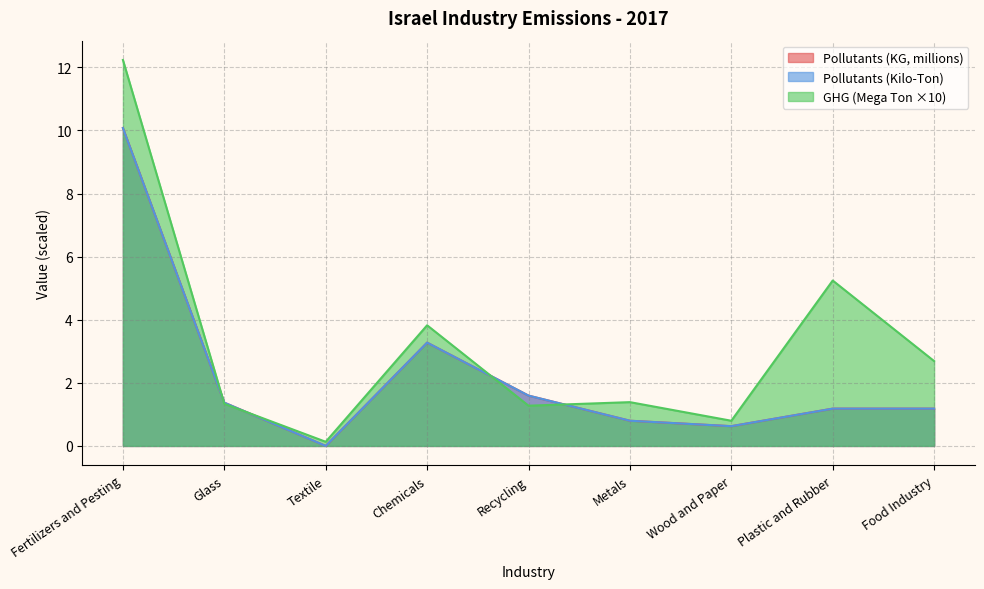

What are all the series names shown in the legend?

Pollutants (KG), Pollutants (Kilo-Ton), GHG (Mega Ton)